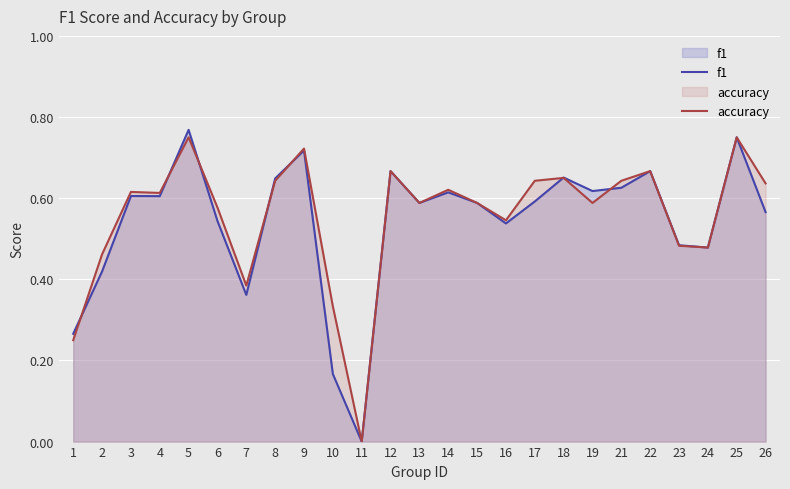

Which label corresponds to the largest value in the chart?

5